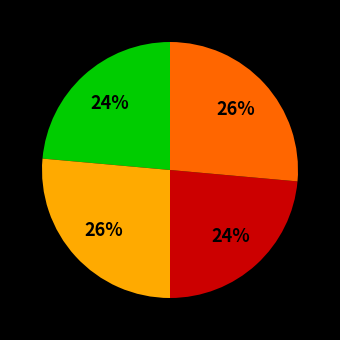

To the nearest percent, what is the average slice percentage?

25%